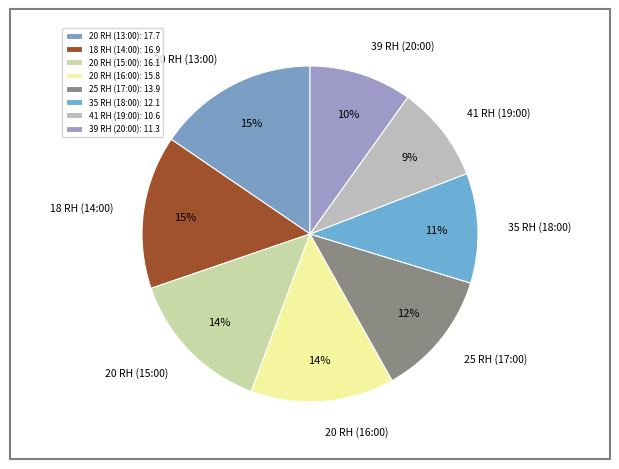

True or false: 41 RH (19:00) accounts for 19% of the total.

False